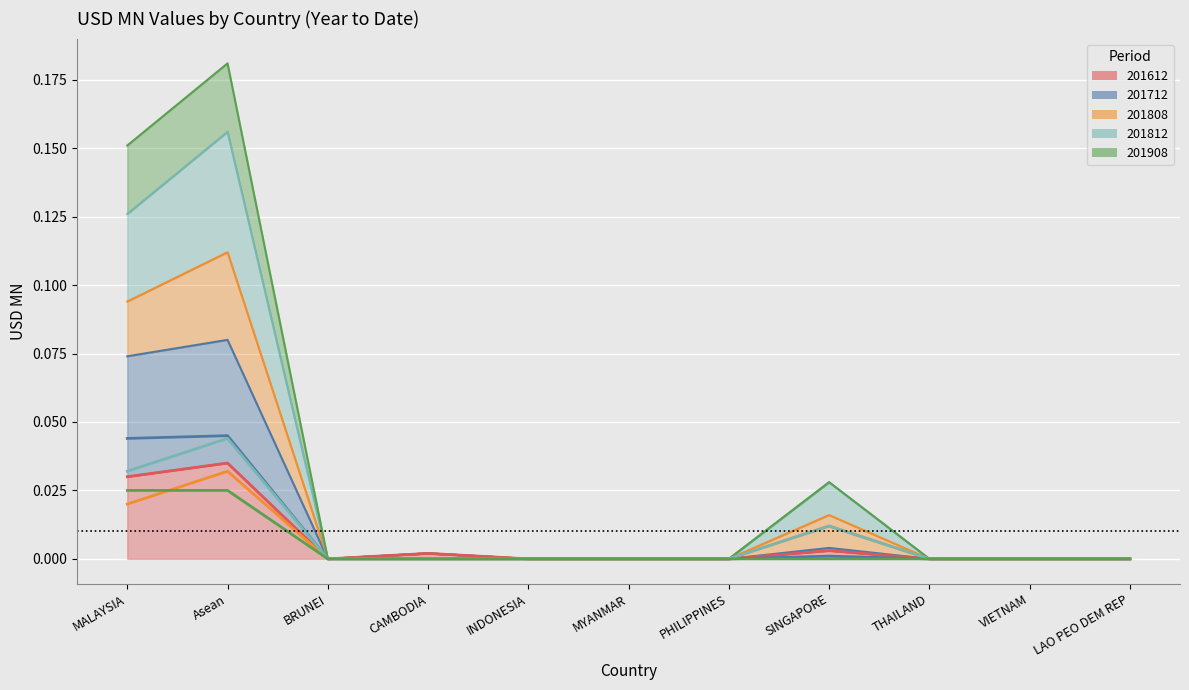

True or false: 201908 has a value of 0.0 at MALAYSIA.

True